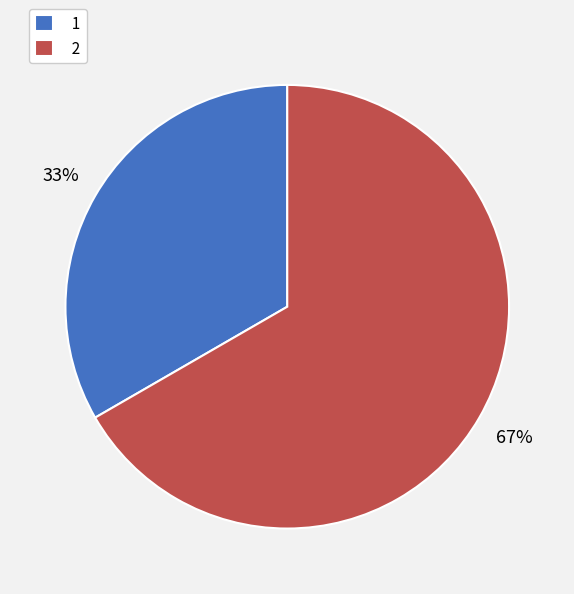

To the nearest percent, what is the average slice percentage?

50%